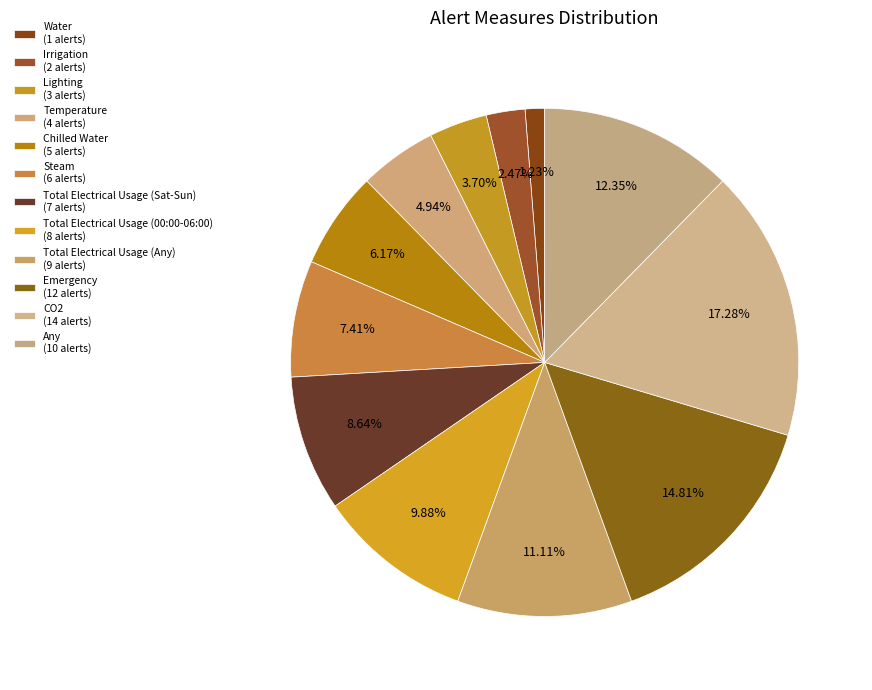

To the nearest percent, what is the difference between the Total Electrical Usage (00:00-06:00) and Steam slice percentages?

2%